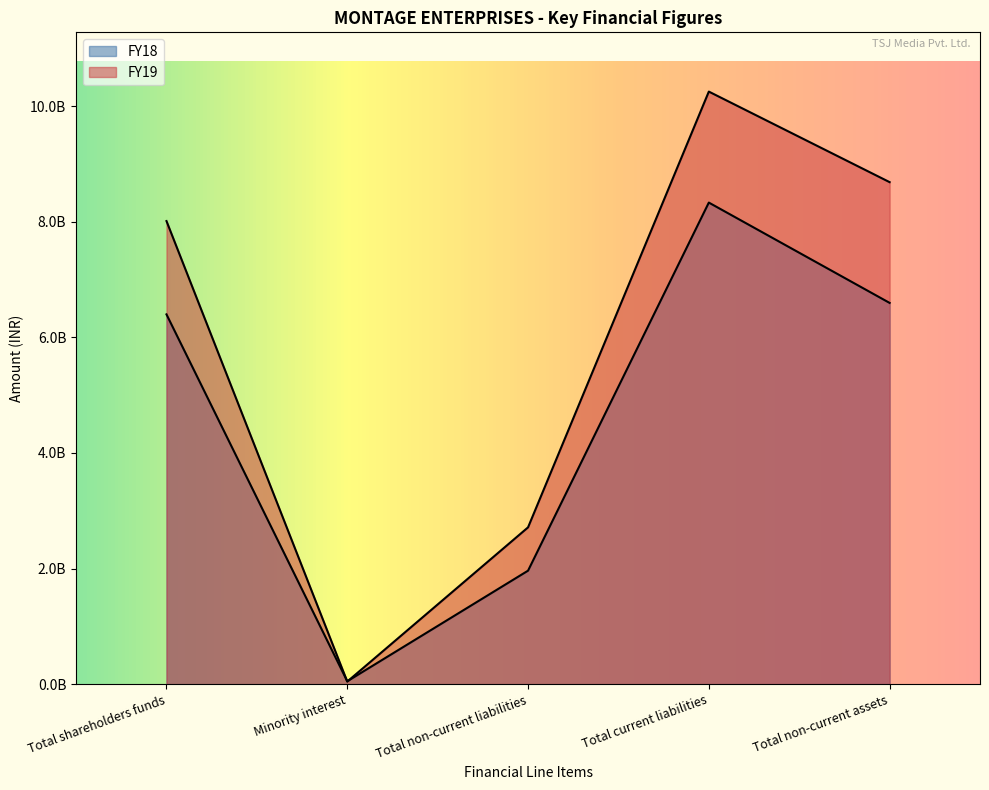

At which category does FY18 reach its first local valley?

Minority interest